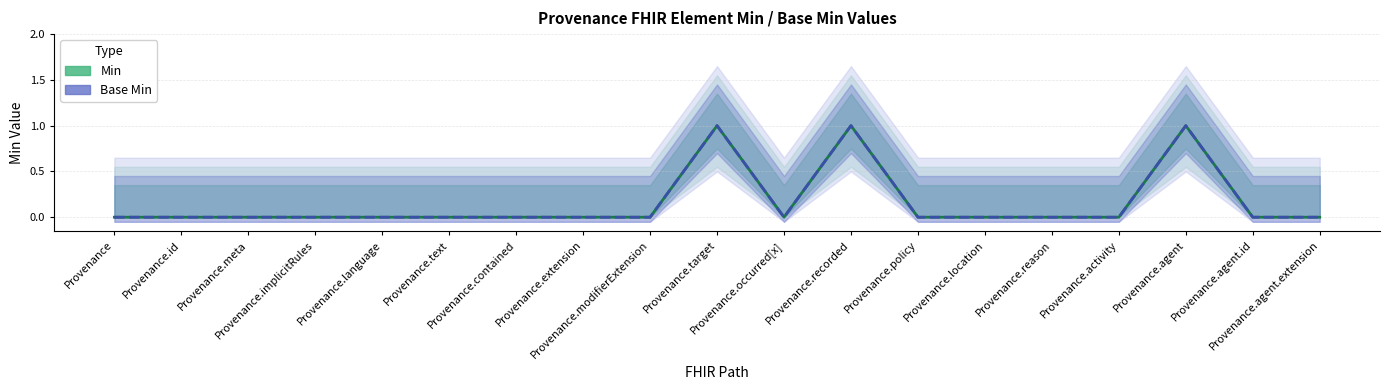

What are all the series names shown in the legend?

Min, Base Min